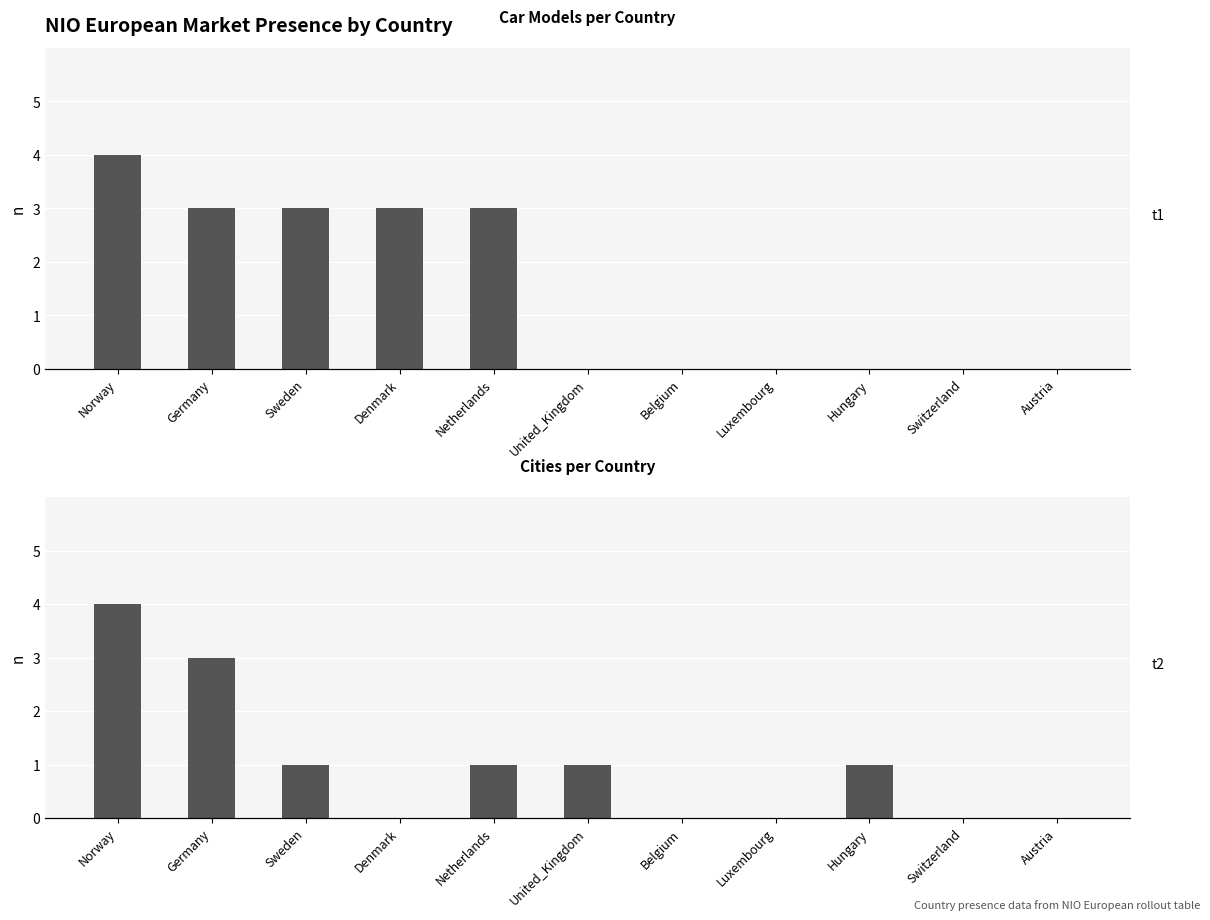

Which series has the widest spread of values?

Car Model Count